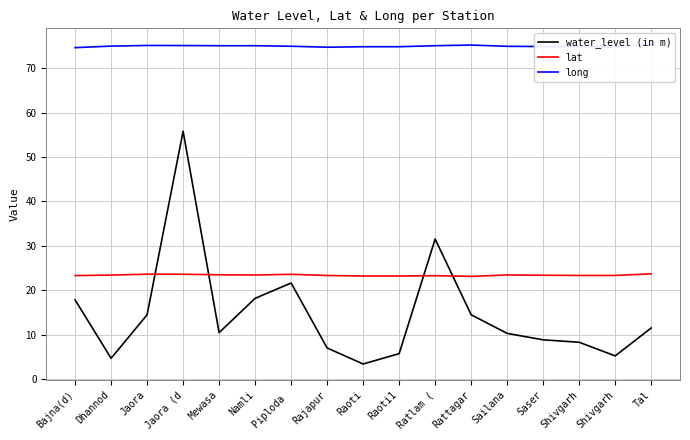

What are all the series names shown in the legend?

water_level (in m), lat, long